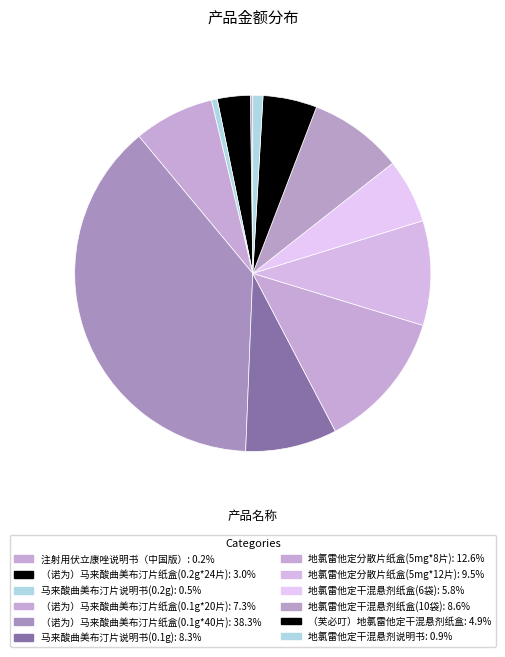

What percentage is the 马来酸曲美布汀片说明书(0.1g) slice, to the nearest percent?

8%